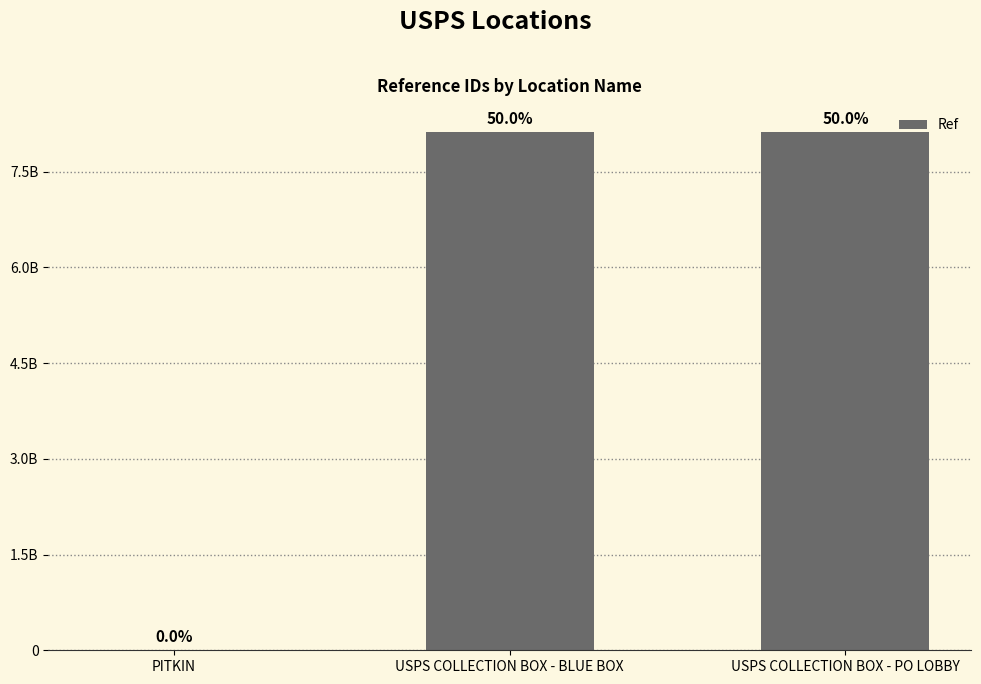

Are the bars horizontal?

No